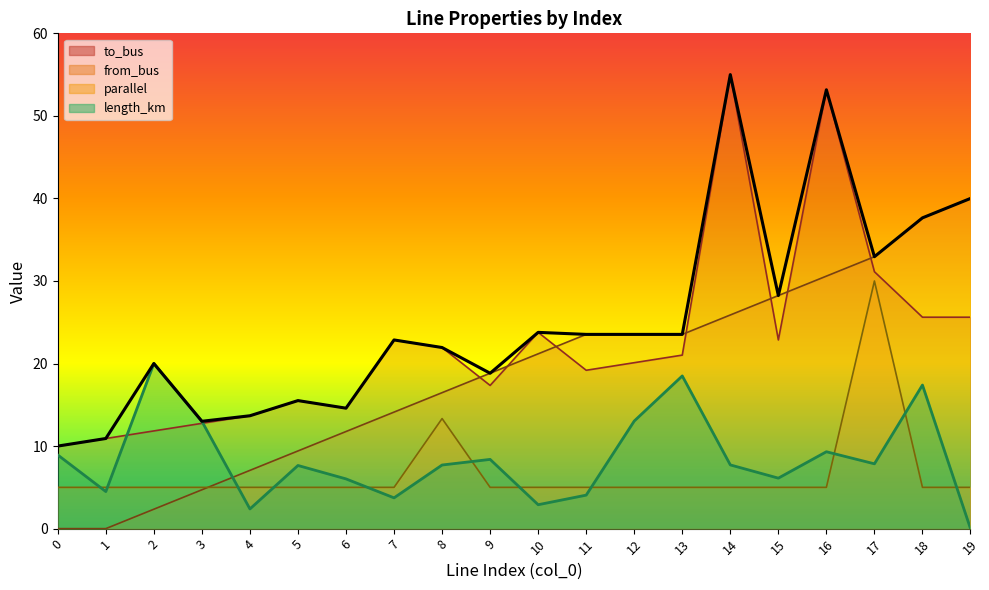

Count the number of categories in the chart.

20